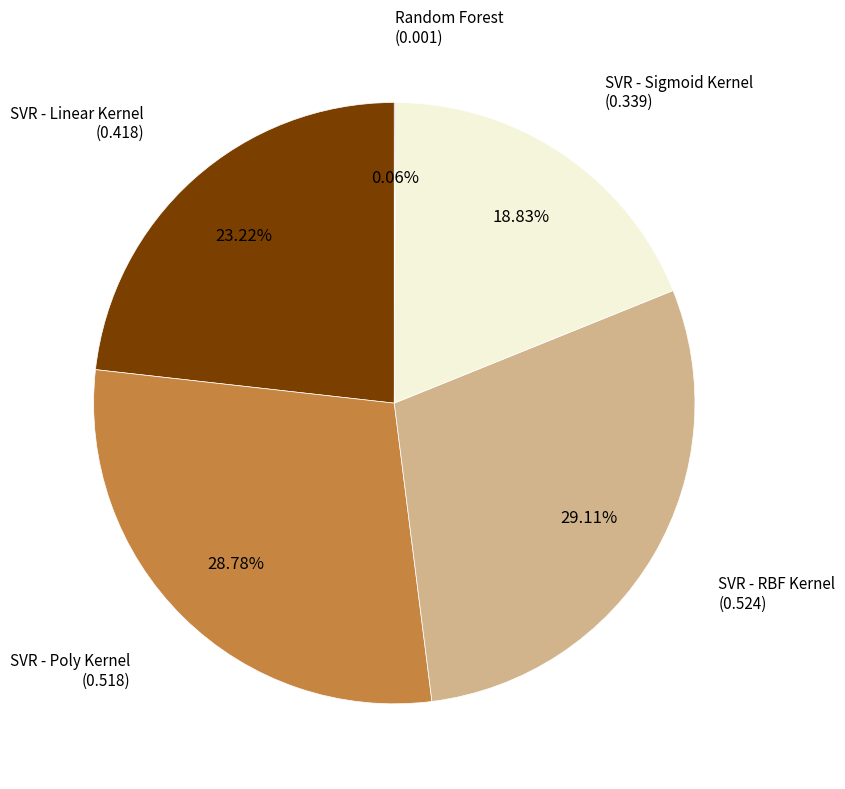

Is there any slice that represents more than half of the pie?

No